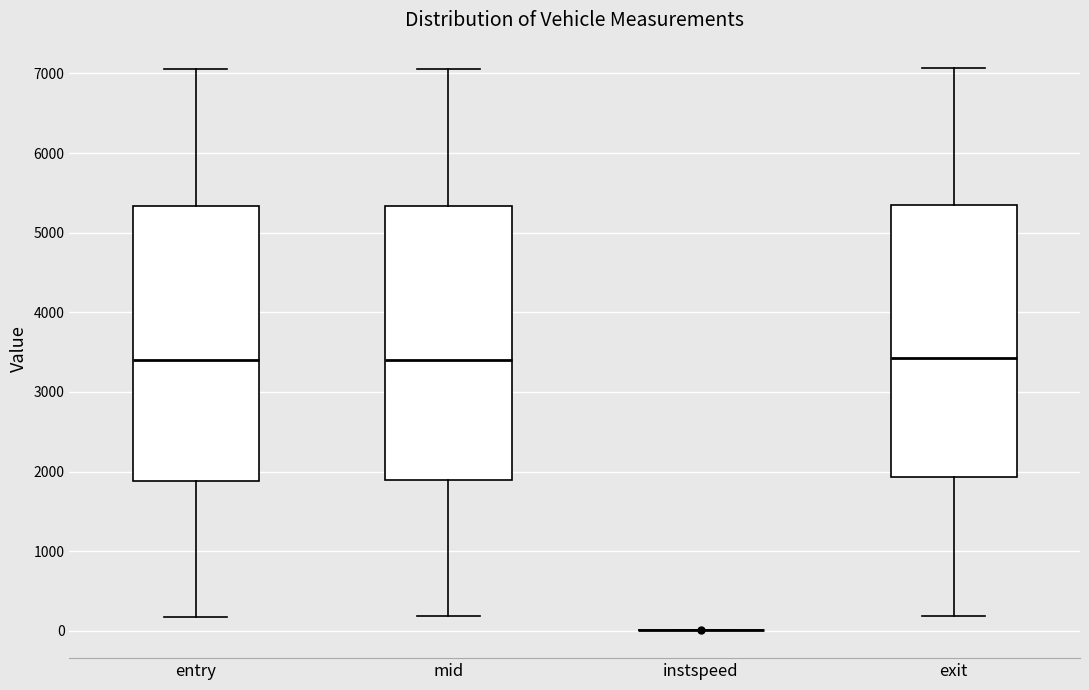

Reading left to right, transcribe this box plot: for each box, give where its median line is, the range the box spans, and where its two whiskers end, as read against the y-axis. The values are not printed on the chart, so give them approximately, as read against the axis.

entry: median 3400, box 1900 to 5300, whiskers 200 to 7100
mid: median 3400, box 1900 to 5300, whiskers 200 to 7100
instspeed: box collapsed to a line at 0, whiskers 0 to 0
exit: median 3400, box 1900 to 5300, whiskers 200 to 7100